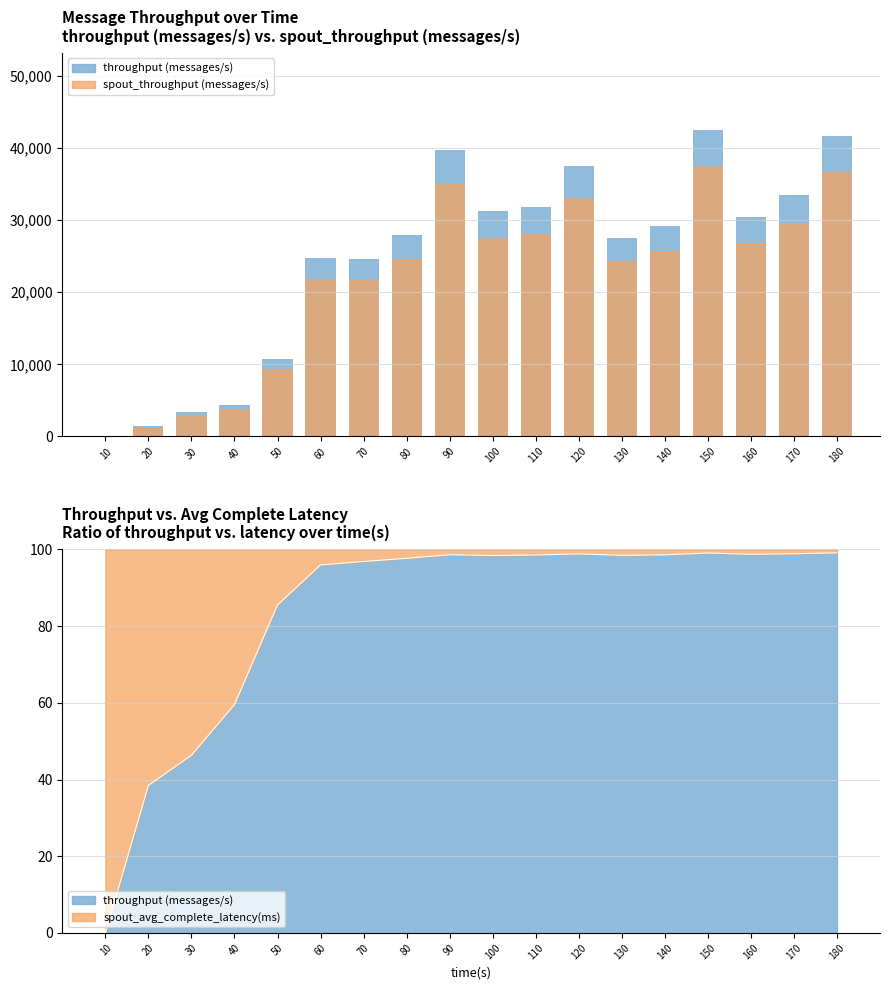

Reading left to right, list all the values displayed in this chart.

throughput (messages/s): 10=0.0	20=1495.0	30=3379.0	40=4375.0	50=10689.0	60=24806.0	70=24650.0	80=27962.0	90=39749.0	100=31218.0	110=31853.0	120=37499.0	130=27569.0	140=29190.0	150=42561.0	160=30435.0	170=33475.0	180=41728.0
spout_throughput (messages/s): 10=0.0	20=1315.6	30=2973.5	40=3850.0	50=9406.3	60=21829.3	70=21692.0	80=24606.6	90=34979.1	100=27471.8	110=28030.6	120=32999.1	130=24260.7	140=25687.2	150=37453.7	160=26782.8	170=29458.0	180=36720.6